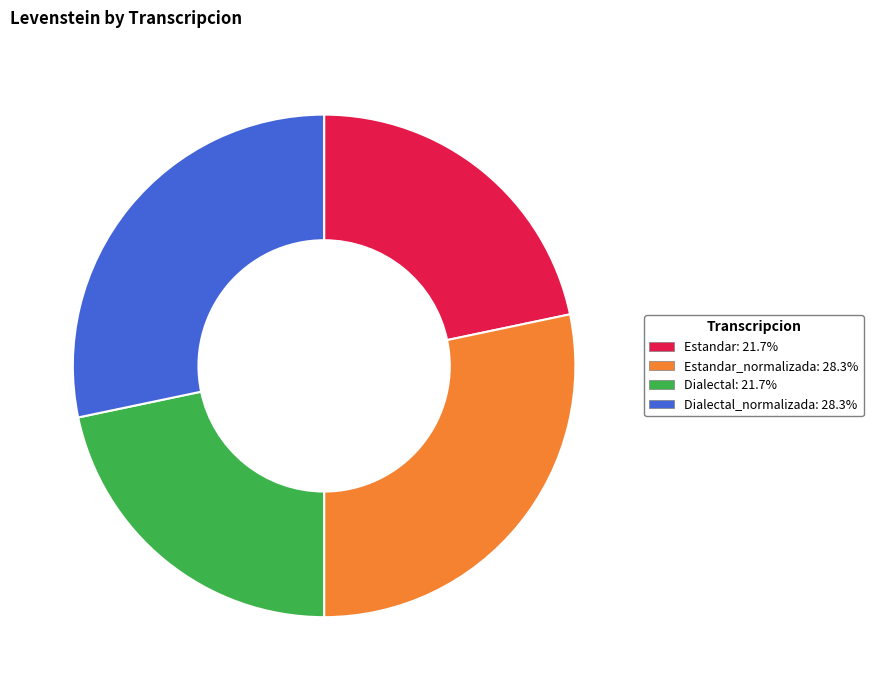

Does any single category account for the majority?

No